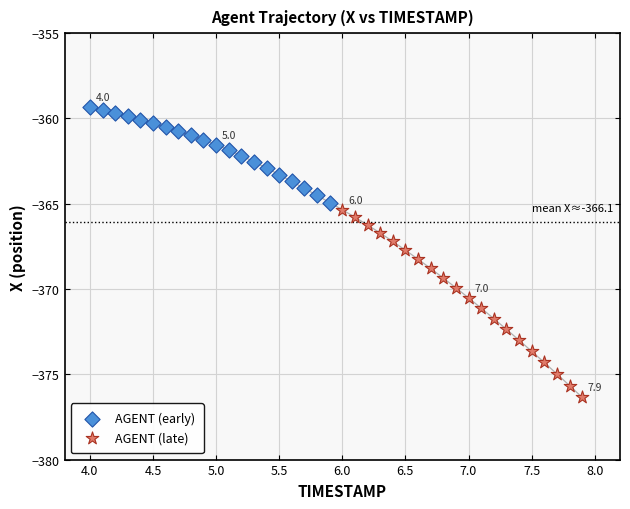

What are all the series names shown in the legend?

AGENT (early), AGENT (late)